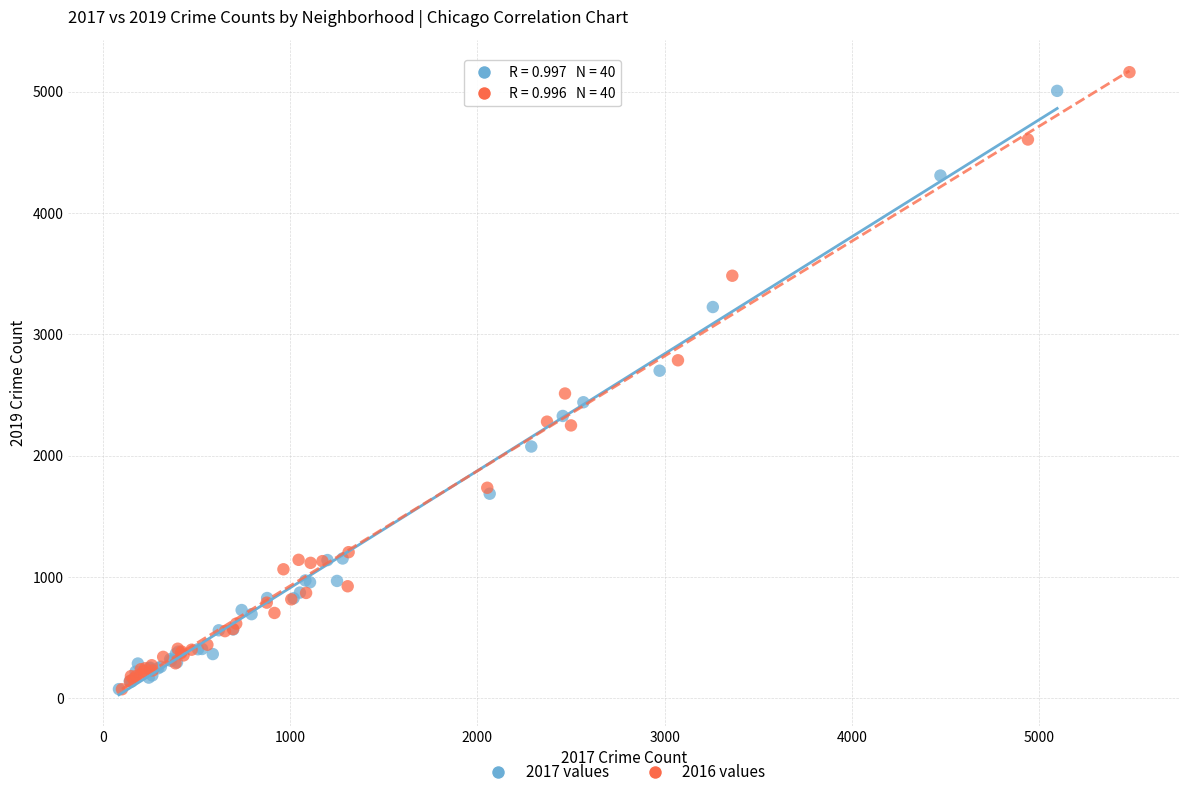

Which series has the widest spread of Y values?

2016 values